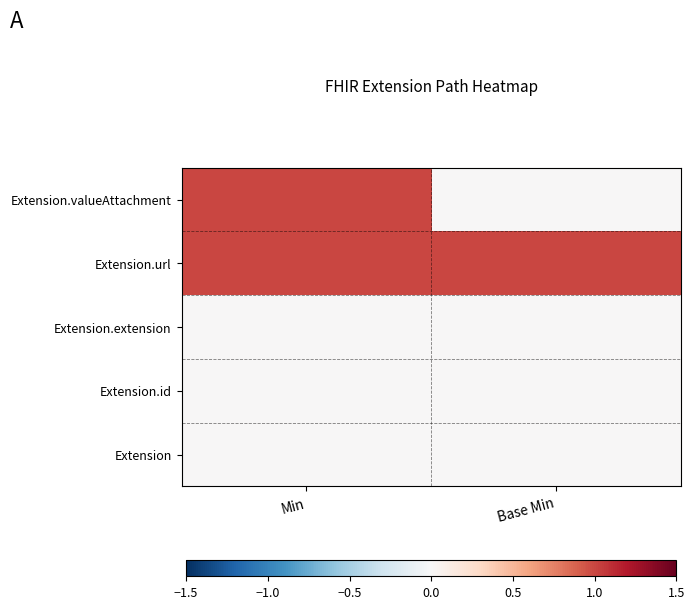

Reading left to right, what are all the values shown in this chart?

Extension: Min=0	Base Min=0
Extension.id: Min=0	Base Min=0
Extension.extension: Min=0	Base Min=0
Extension.url: Min=1	Base Min=1
Extension.valueAttachment: Min=1	Base Min=0